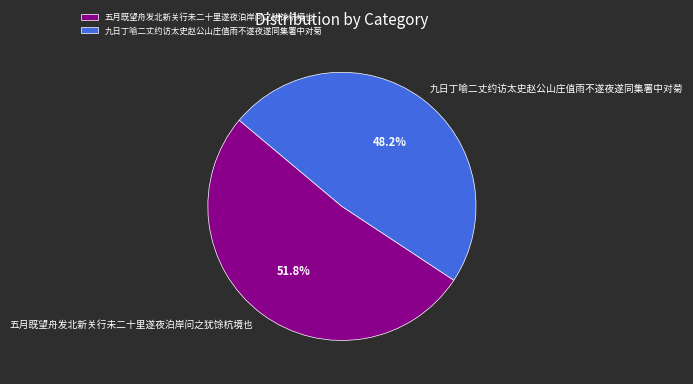

What percentage is the 五月既望舟发北新关行未二十里遂夜泊岸问之犹馀杭境也 slice, to the nearest percent?

52%